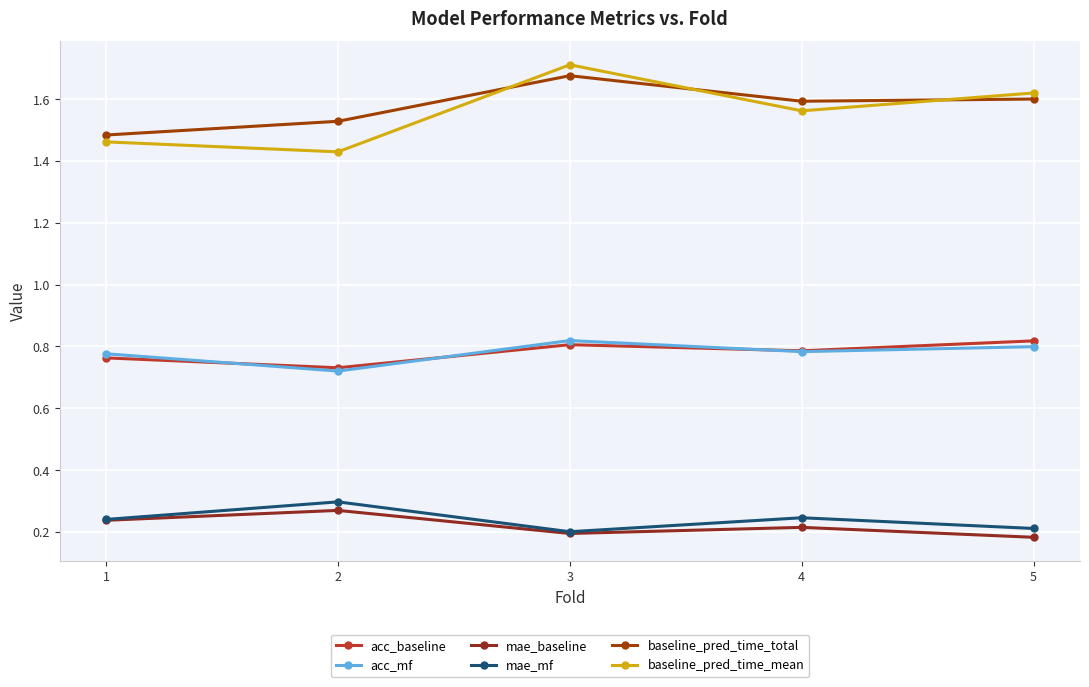

True or false: acc_baseline and mae_mf intersect in this chart.

False